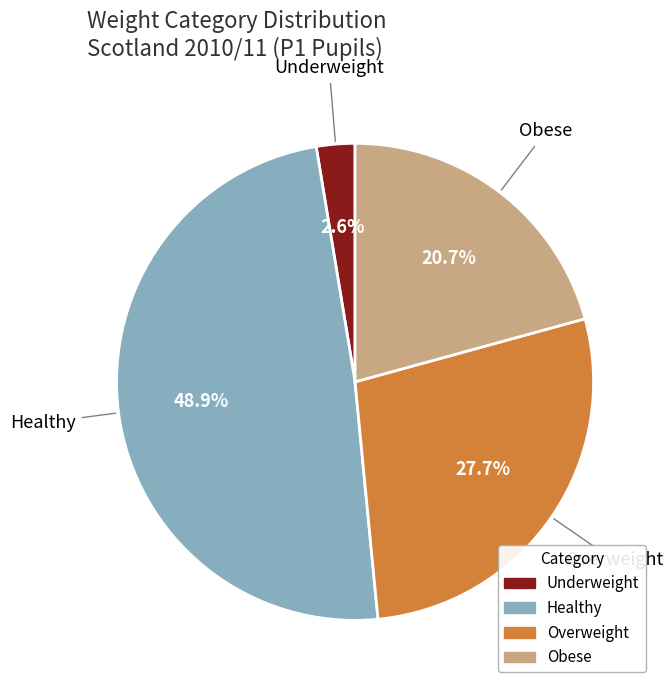

To the nearest percent, what is the difference between the Underweight and Obese slice percentages?

18%